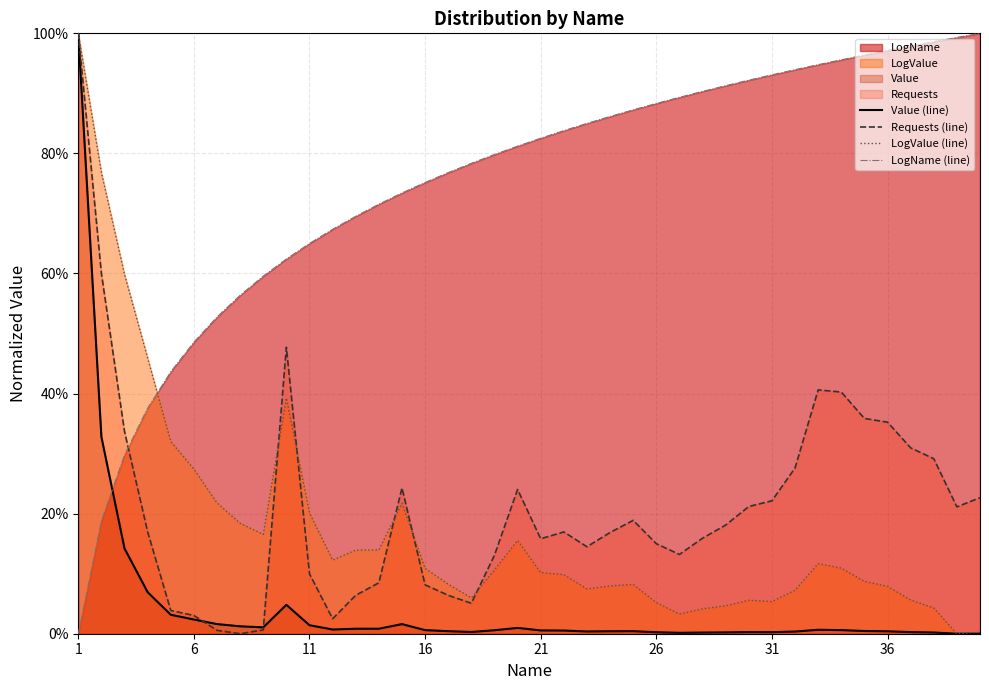

Which series has the widest spread of values?

Value (line)